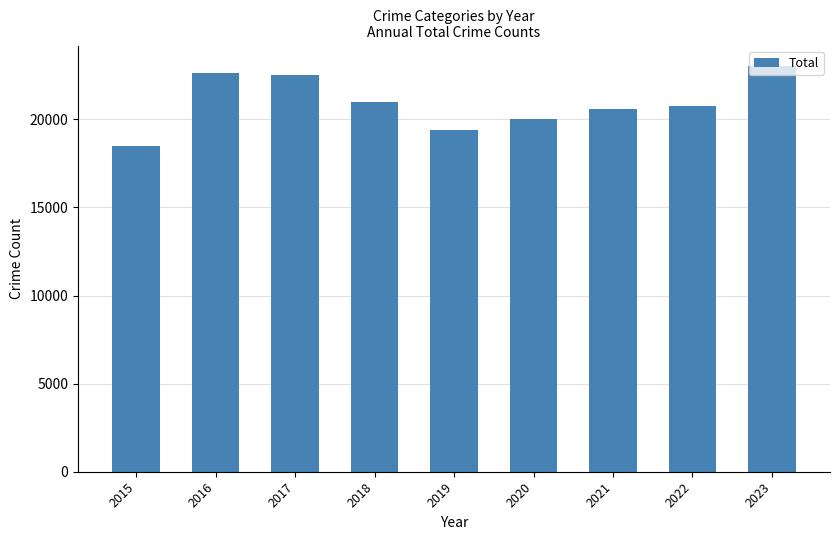

Between 2019 and 2016, which is larger?

2016